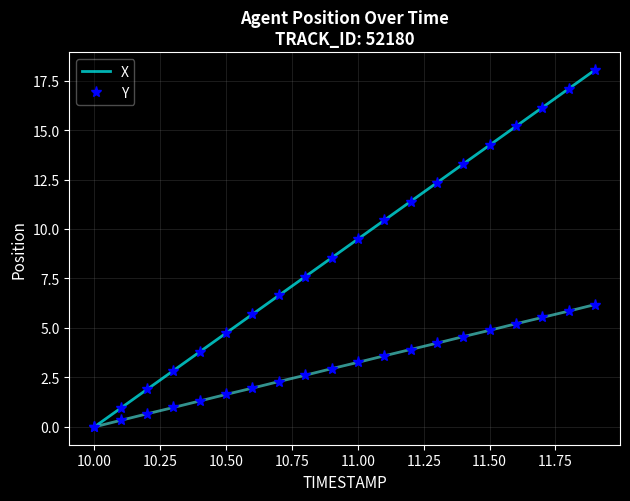

At how many categories does at least one series exceed 9?

10